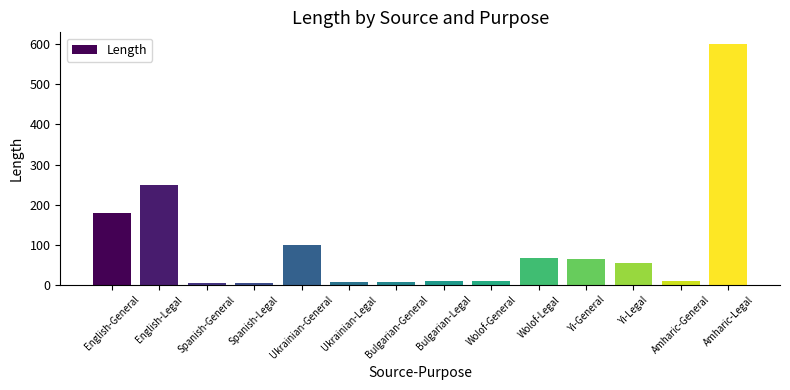

What is the label of the 8th bar from the left?

Bulgarian-Legal